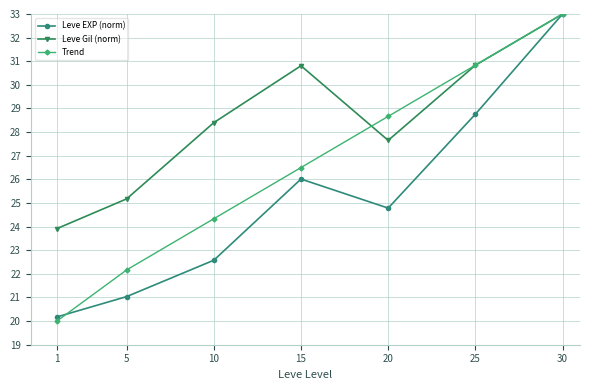

At which label does Leve EXP (norm) reach its peak?

30